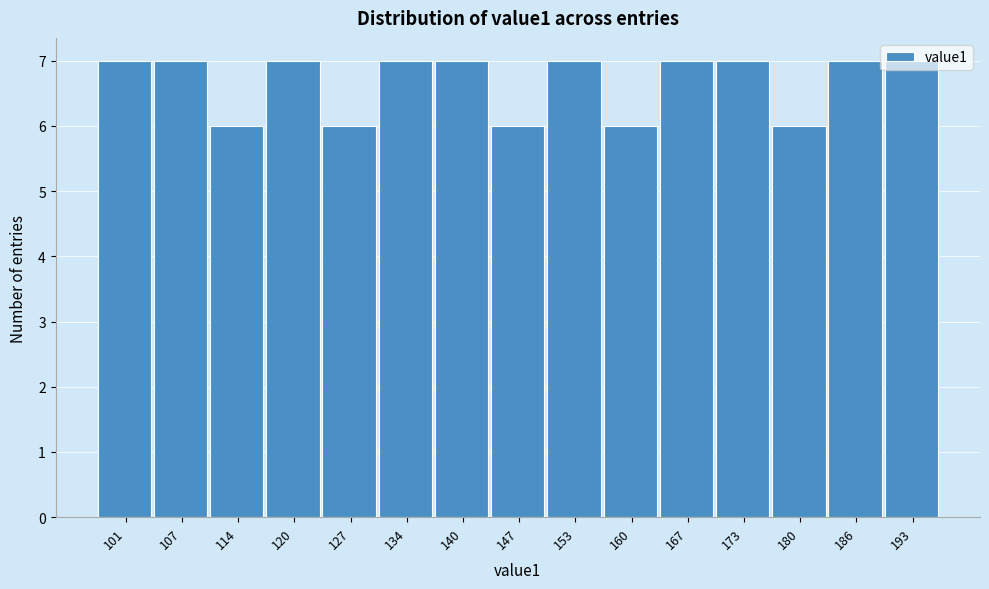

What is the change in value from 127 to 134?

+1